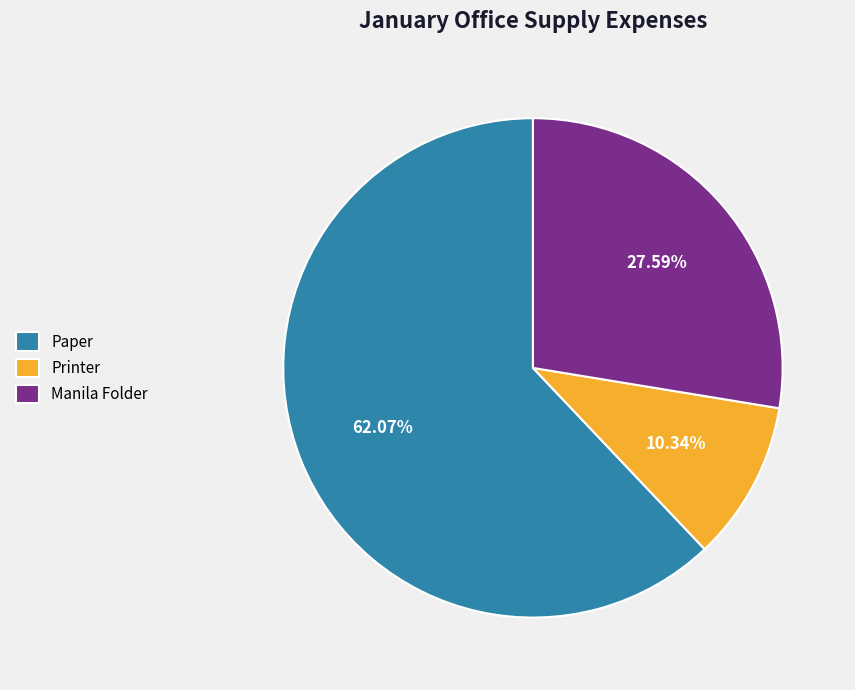

Does Manila Folder account for over 50% of the chart?

No